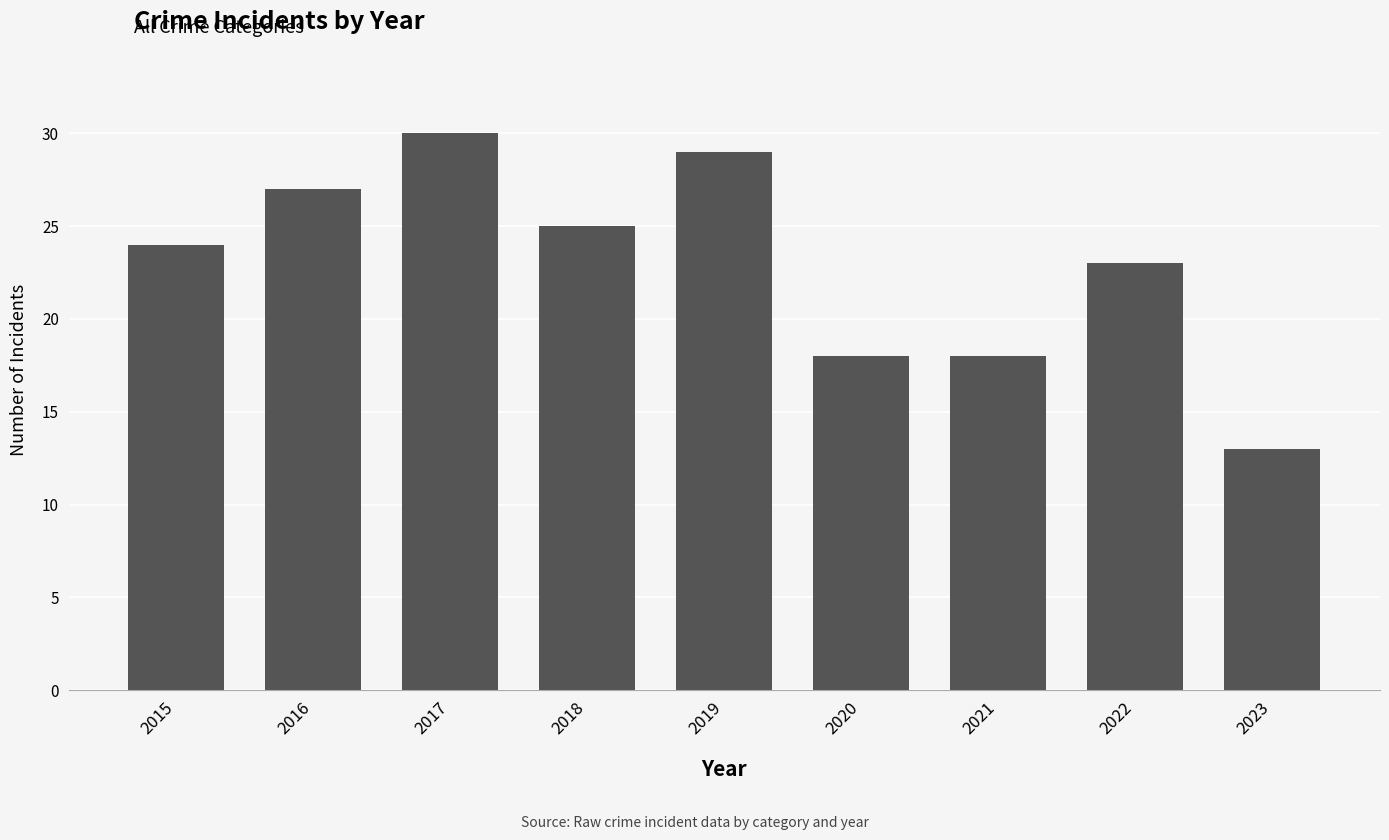

What is the greatest value displayed?

30